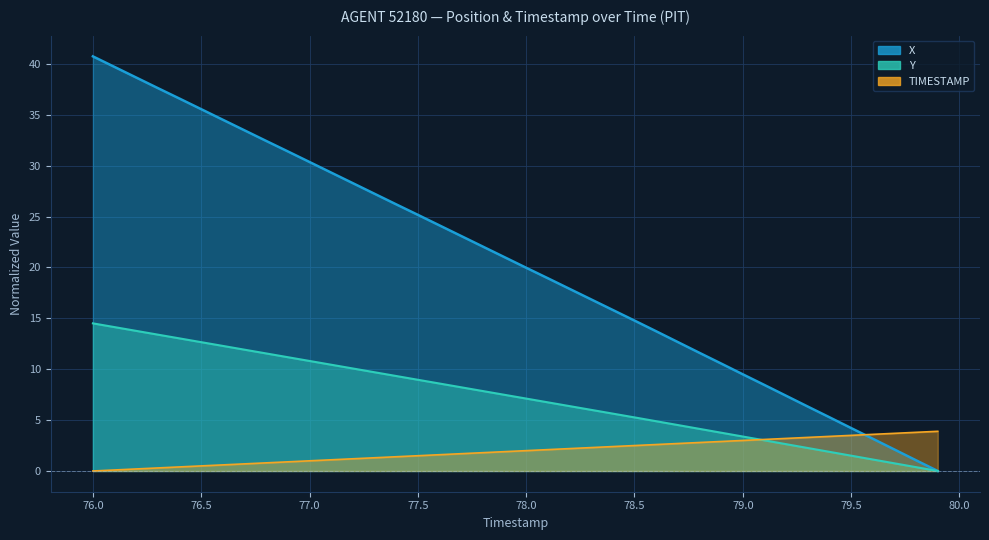

Which series changed the most between 77.1 and 77.5?

X